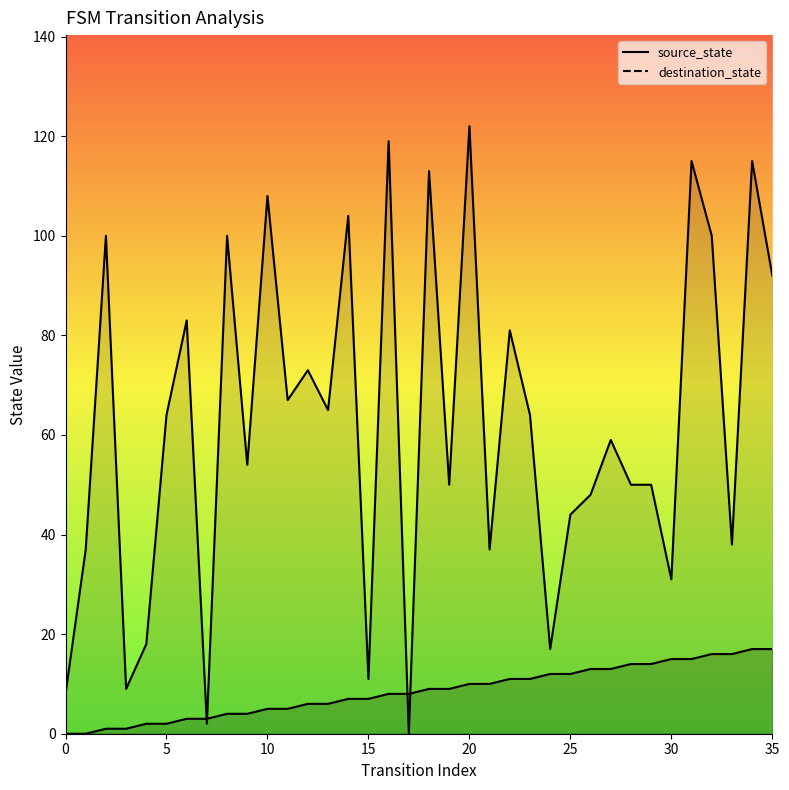

What are all the series names shown in the legend?

source_state, destination_state